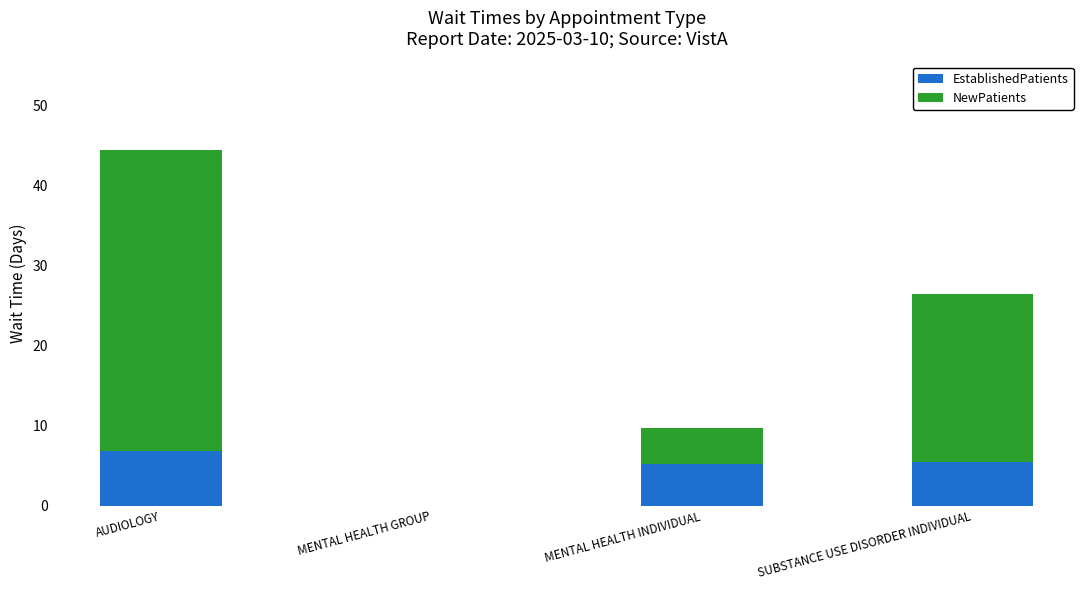

Which category has the highest value in the EstablishedPatients series?

AUDIOLOGY